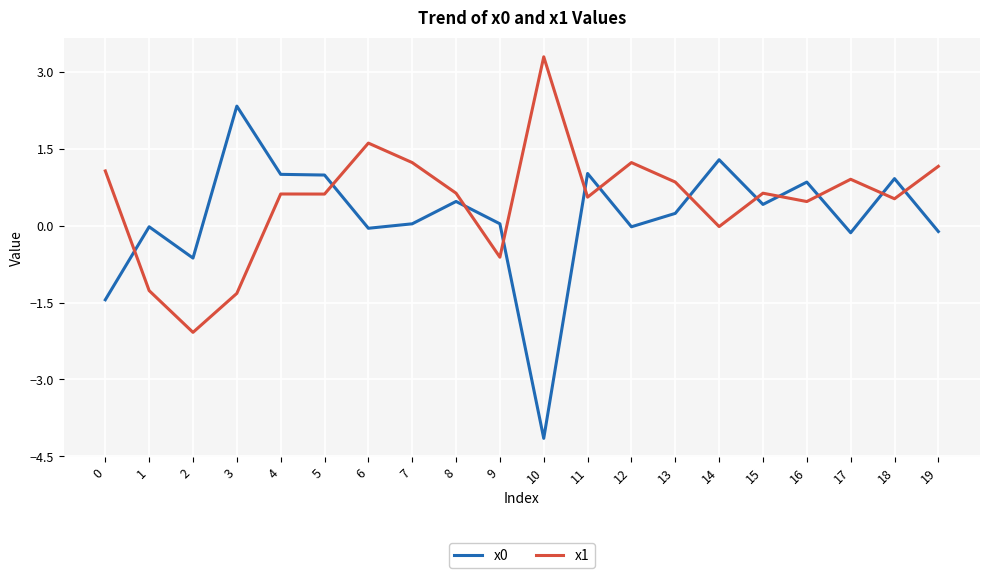

Is the value of x1 at 6 greater than the value of x0 at 17?

Yes